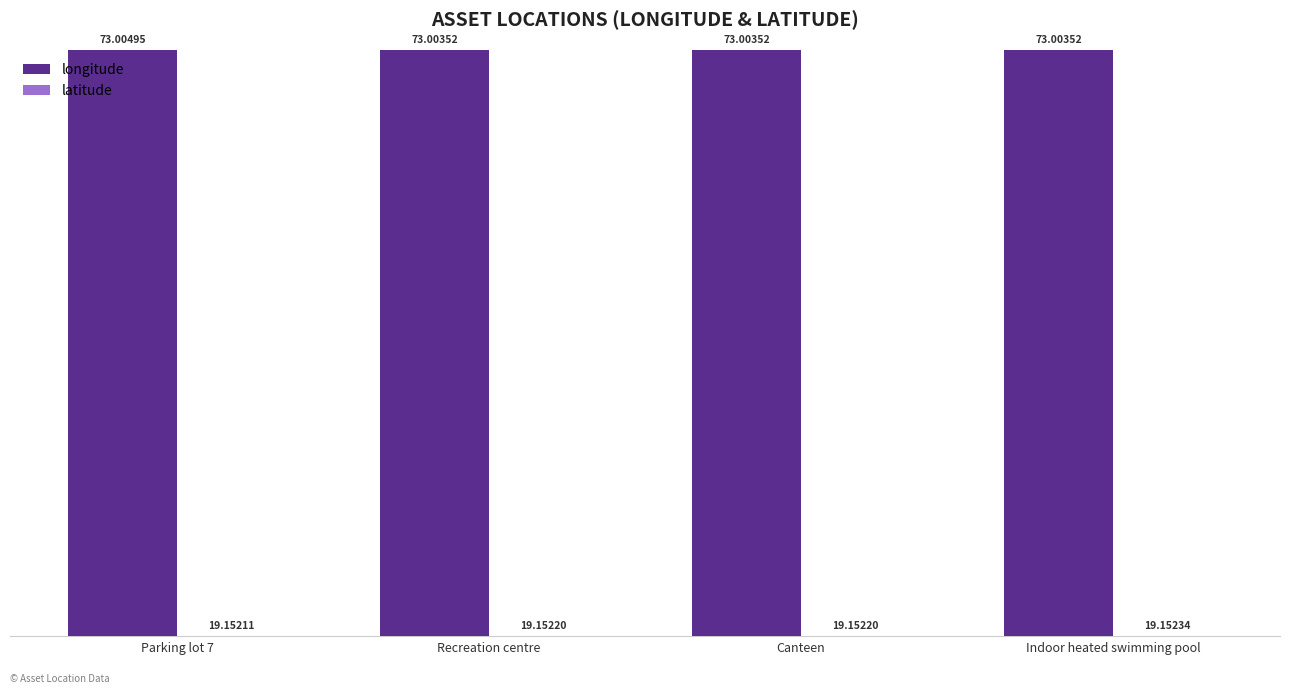

What is the spread (max minus min) of values at Parking lot 7?

53.9